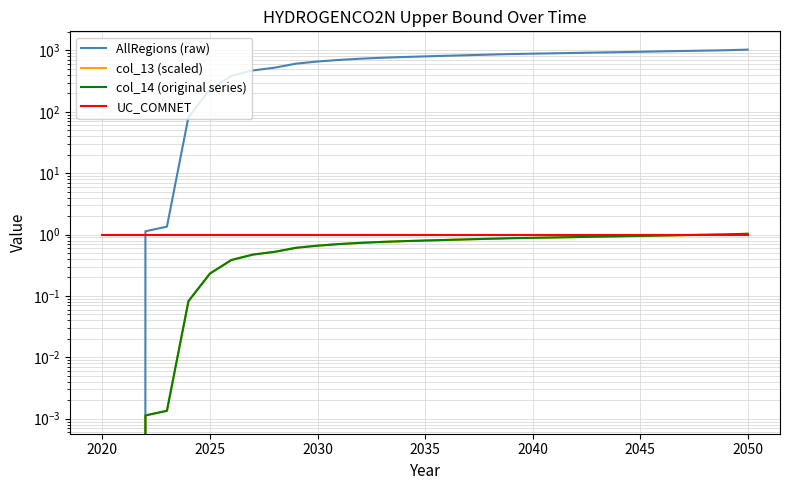

Does the chart display data point markers on the line(s)?

No